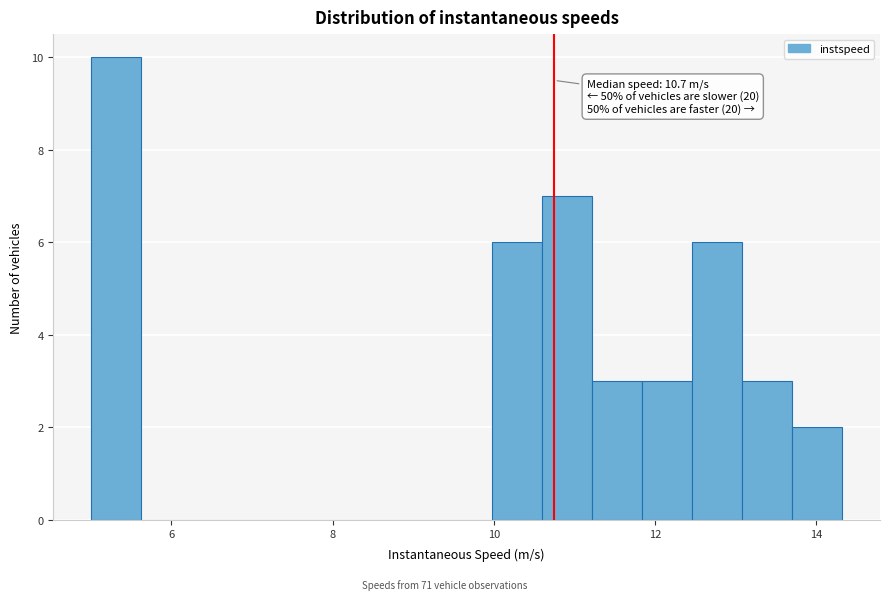

Around what value on the x-axis is the tallest bar? Give the approximate position of its centre, as read against the axis.

5.4